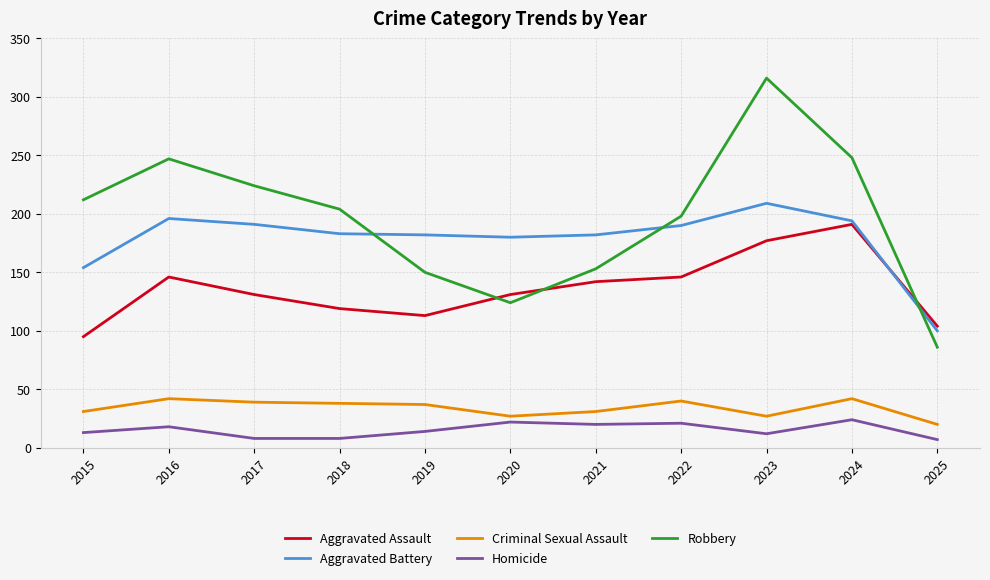

Read the Aggravated Assault value at 2018.

119